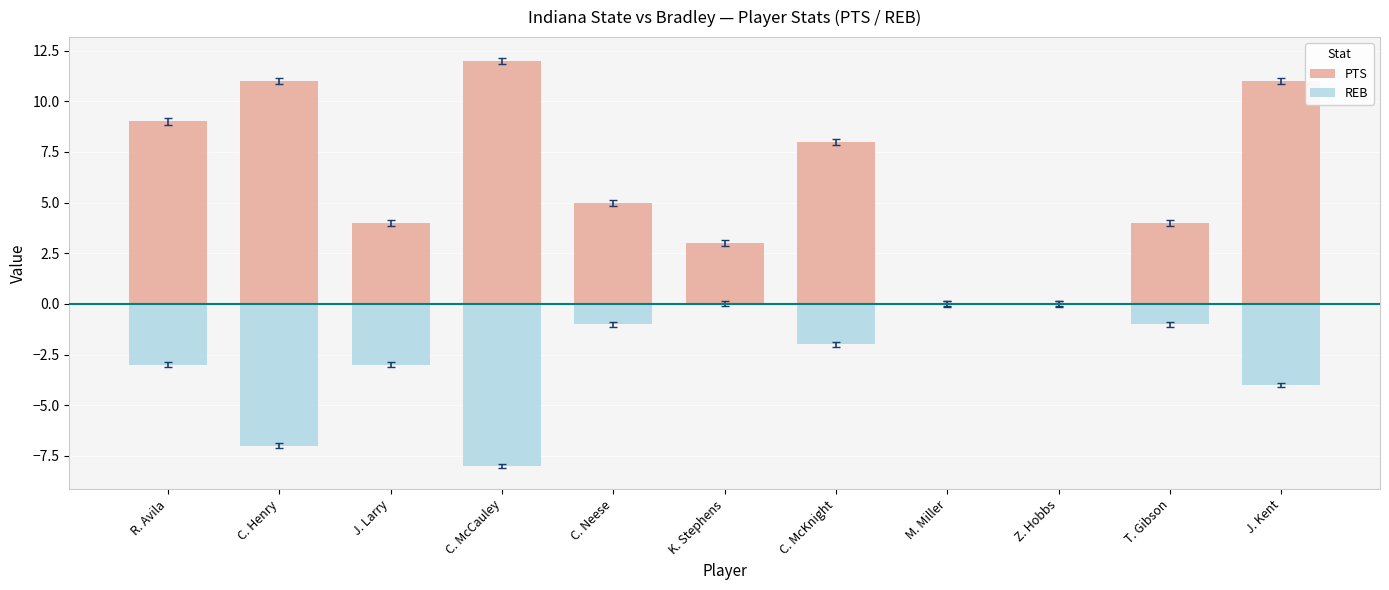

Does the chart contain any negative values?

Yes